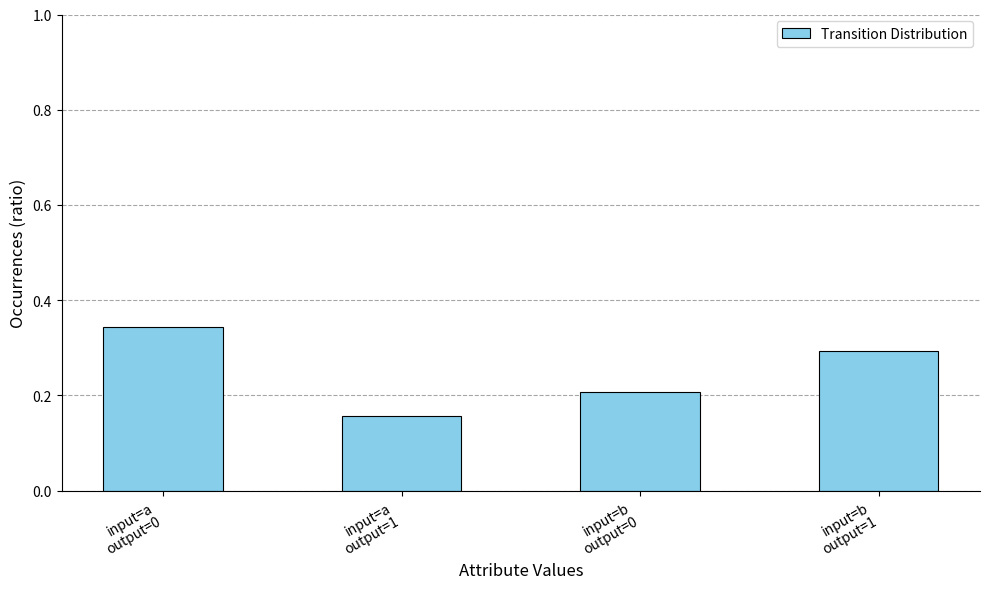

What is the change in value from input=b
output=0 to input=b
output=1?

+0.1